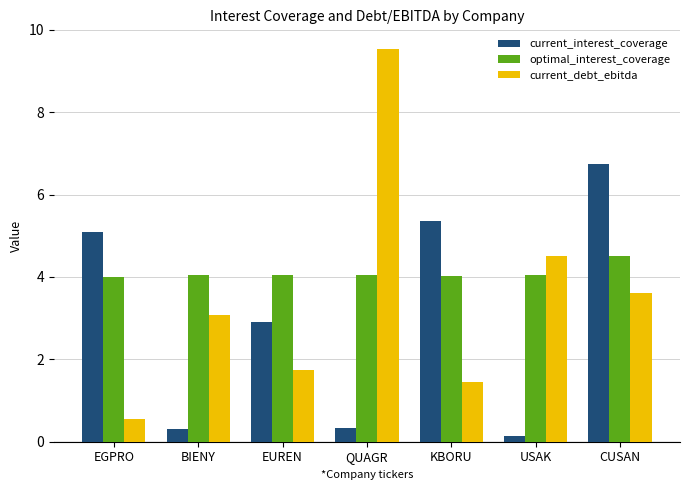

List the labels in order of current_debt_ebitda value, smallest first.

EGPRO, KBORU, EUREN, BIENY, CUSAN, USAK, QUAGR